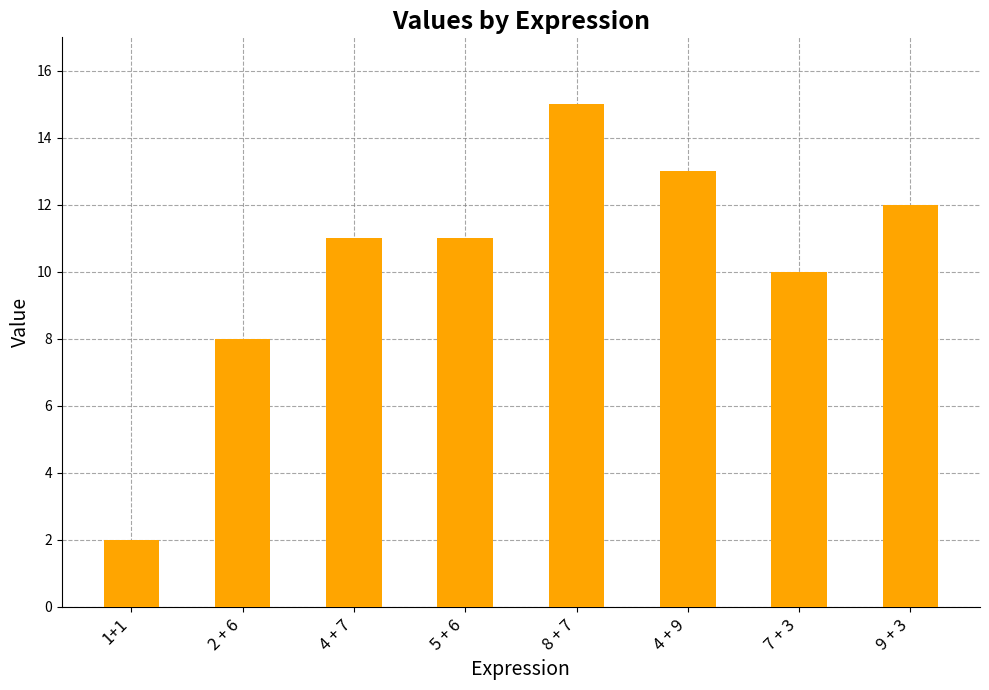

How many data points does each series have?

8